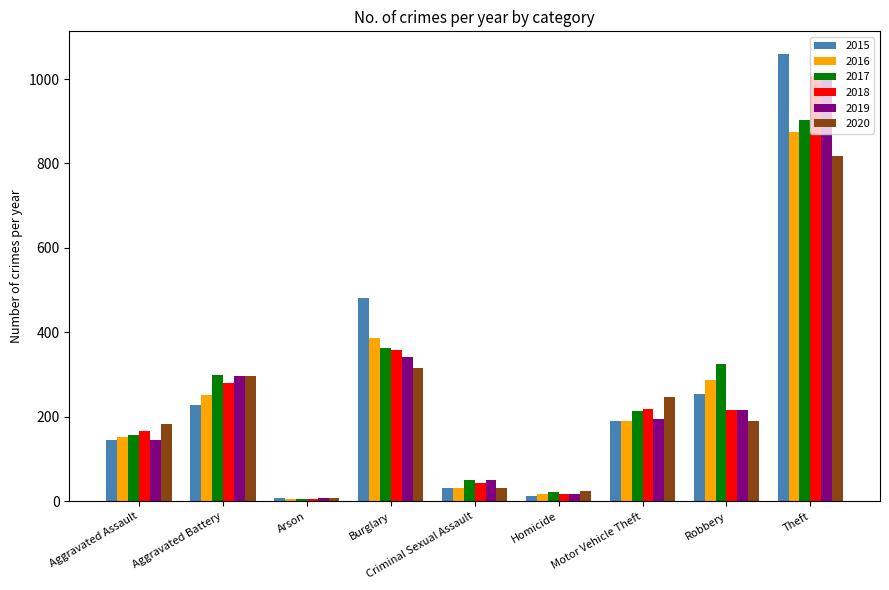

What are all the series names shown in the legend?

2015, 2016, 2017, 2018, 2019, 2020